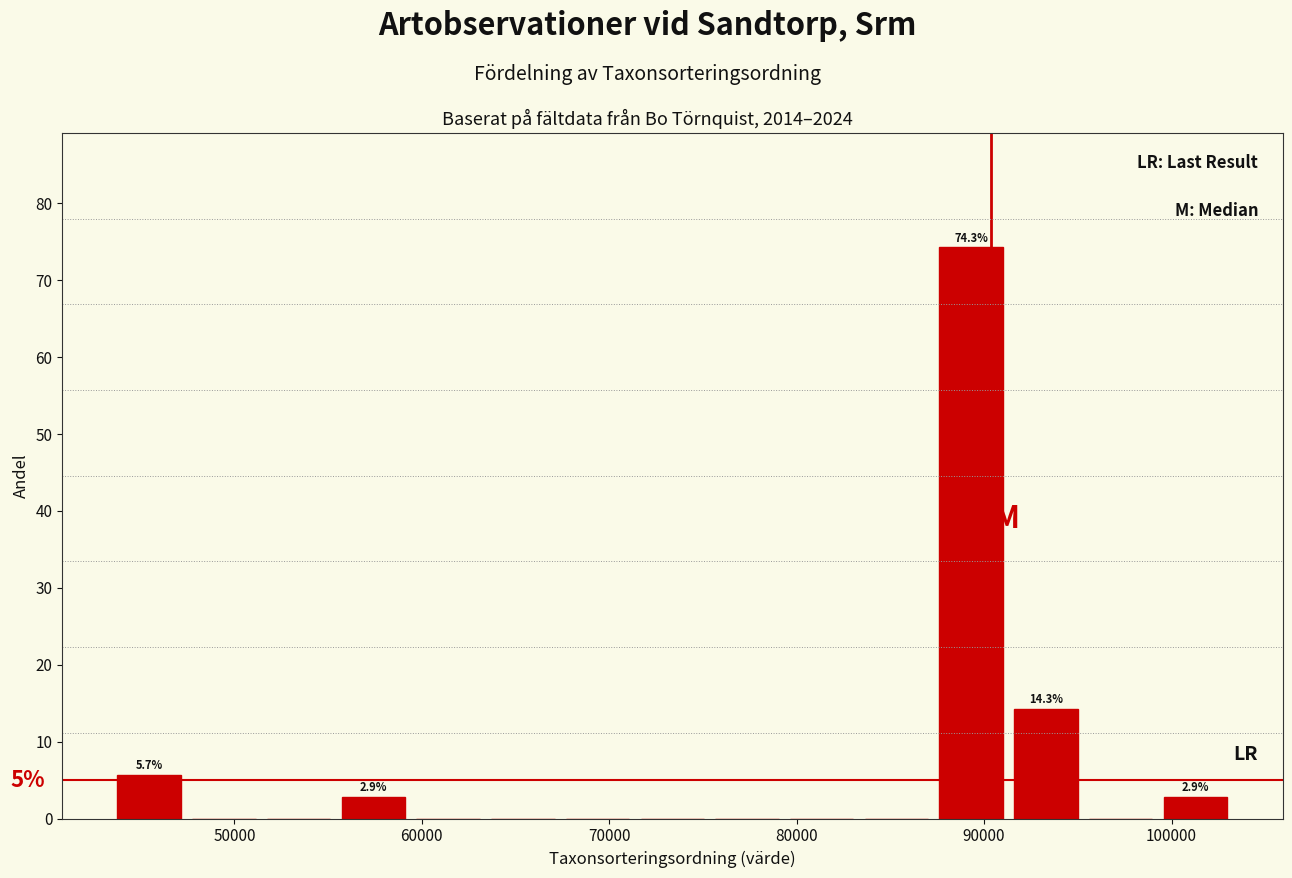

Around what value on the x-axis is the tallest bar? Give the approximate position of its centre, as read against the axis.

89000